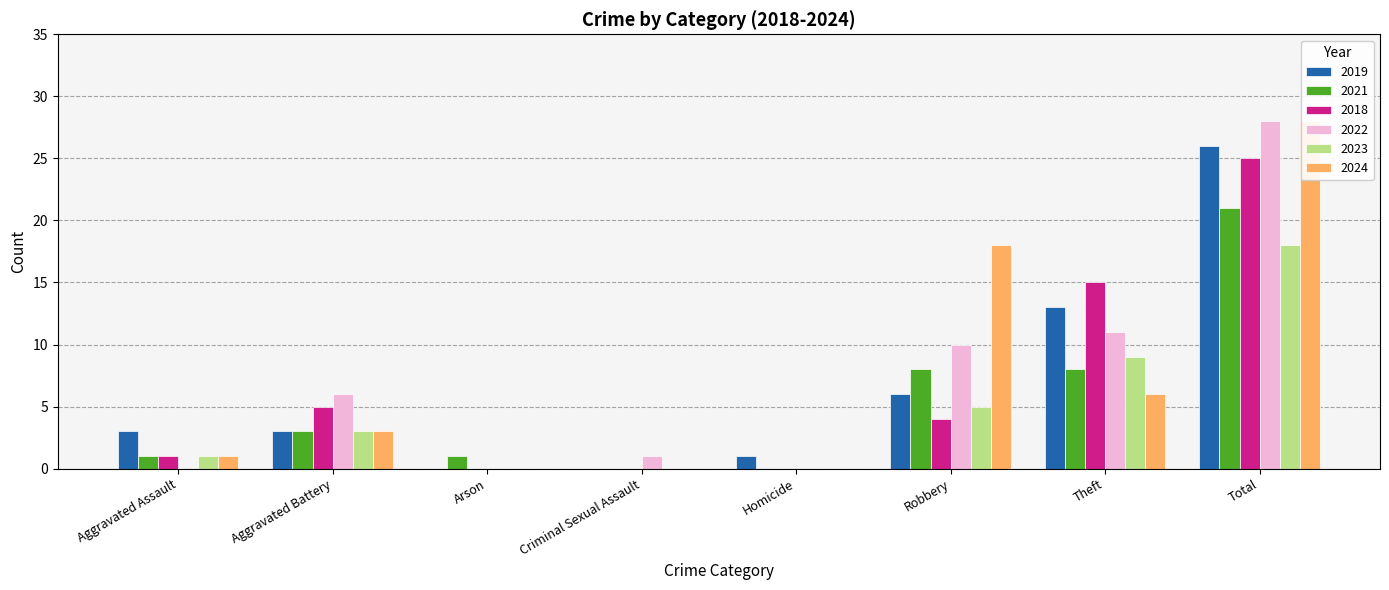

What is the average value of the 2024 series?

7